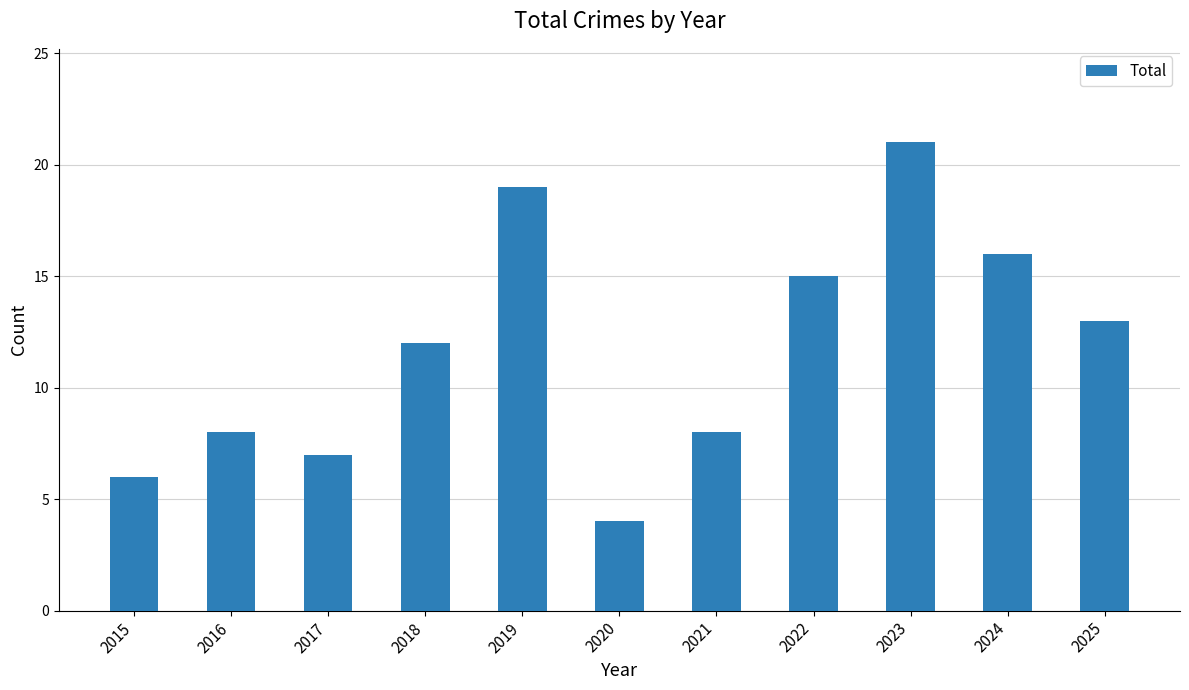

Does the chart contain stacked bars?

No